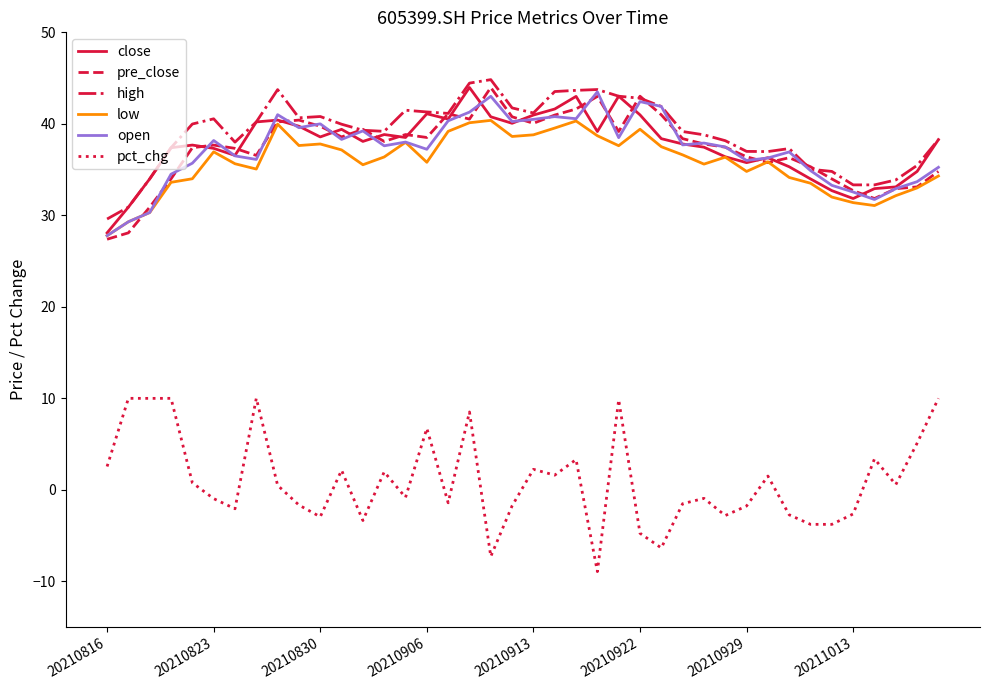

What is the smallest value displayed?

-8.9